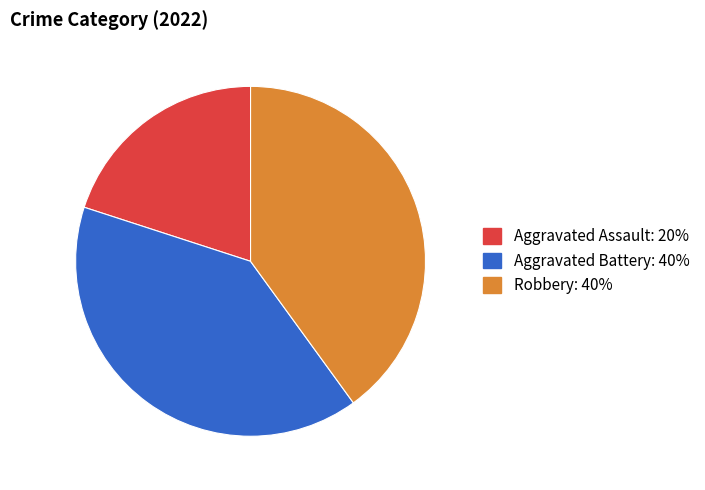

Is there a majority slice in this chart?

No